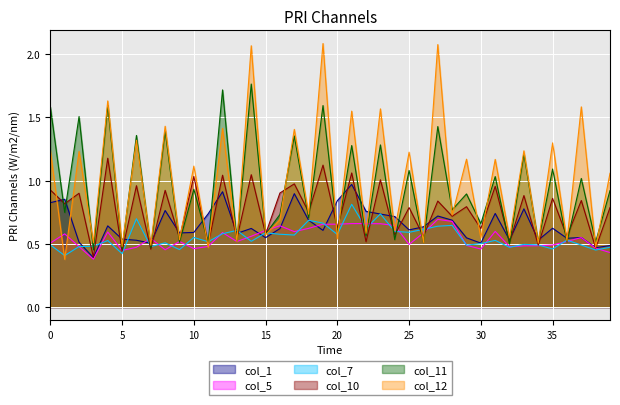

What is the spread (max minus min) of values at 27?

1.4